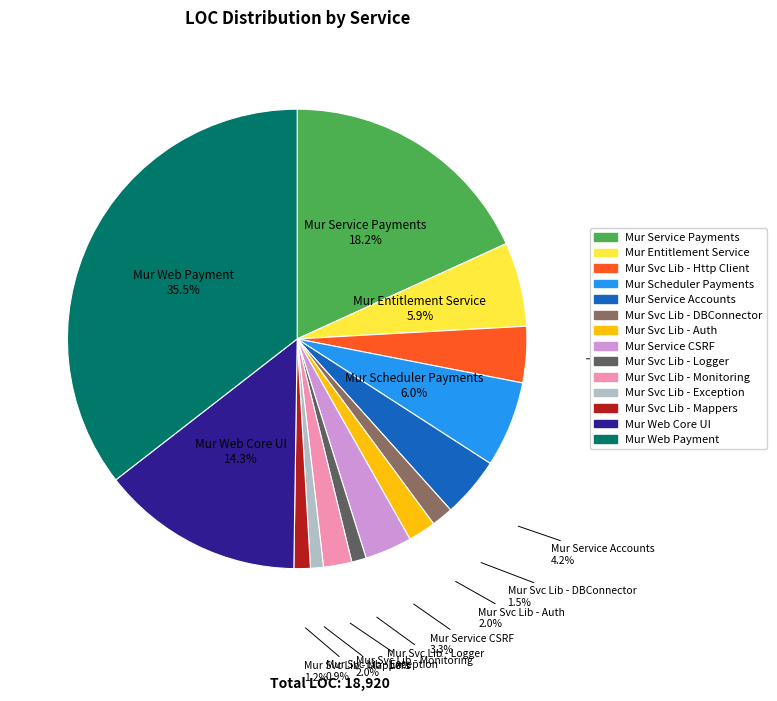

Does any single category account for the majority?

No